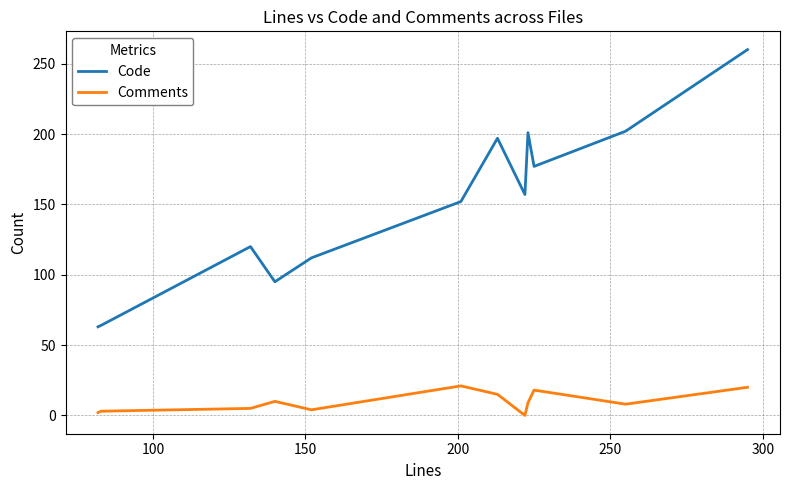

Which series has the largest total across all categories?

Code